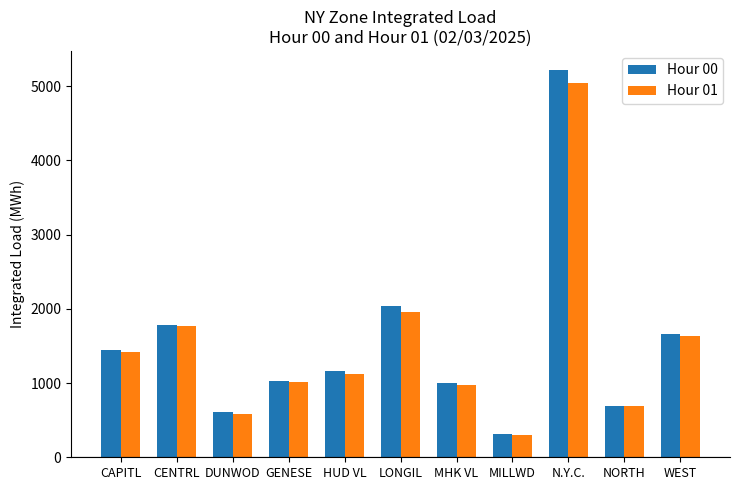

What is the sum of the Hour 00 values at CENTRL and LONGIL?

3828.2